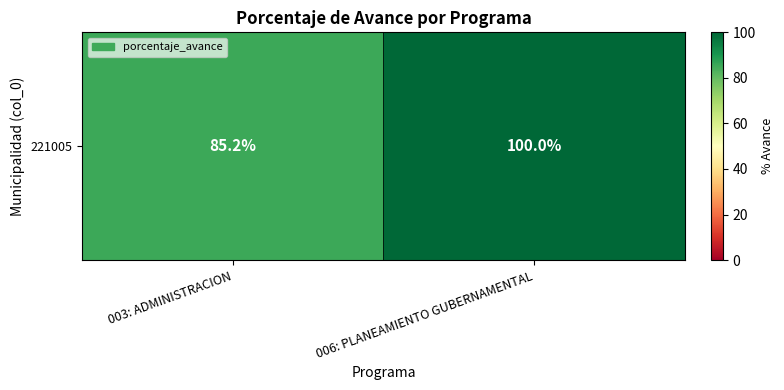

Reading left to right, extract all data points from this chart.

003: ADMINISTRACION=85.2	006: PLANEAMIENTO GUBERNAMENTAL=100.0